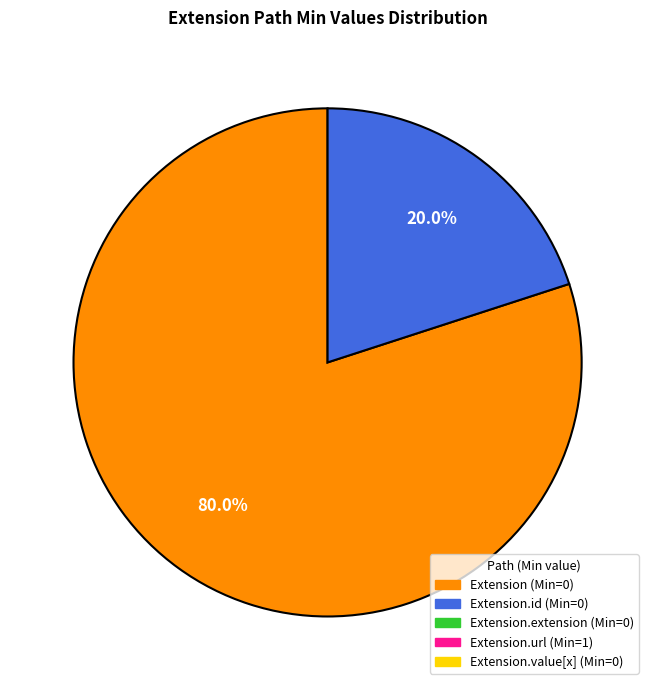

Is there a majority slice in this chart?

Yes